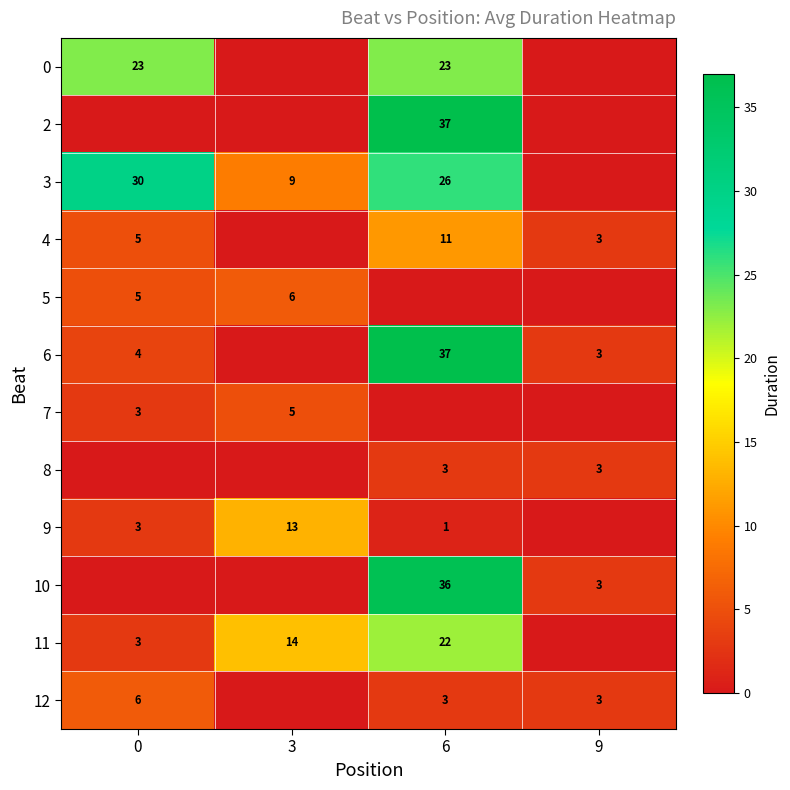

Is the value of 6 at 9 greater than the value of 11 at 6?

No